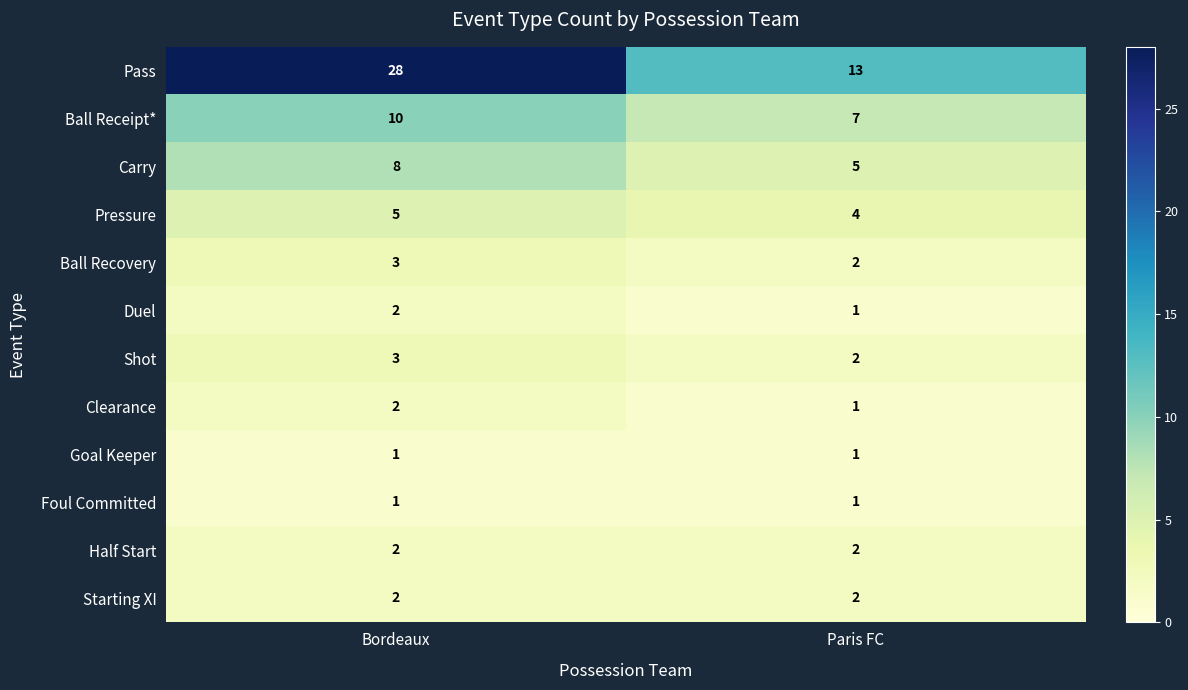

What is the difference between the highest and lowest values at Paris FC?

12